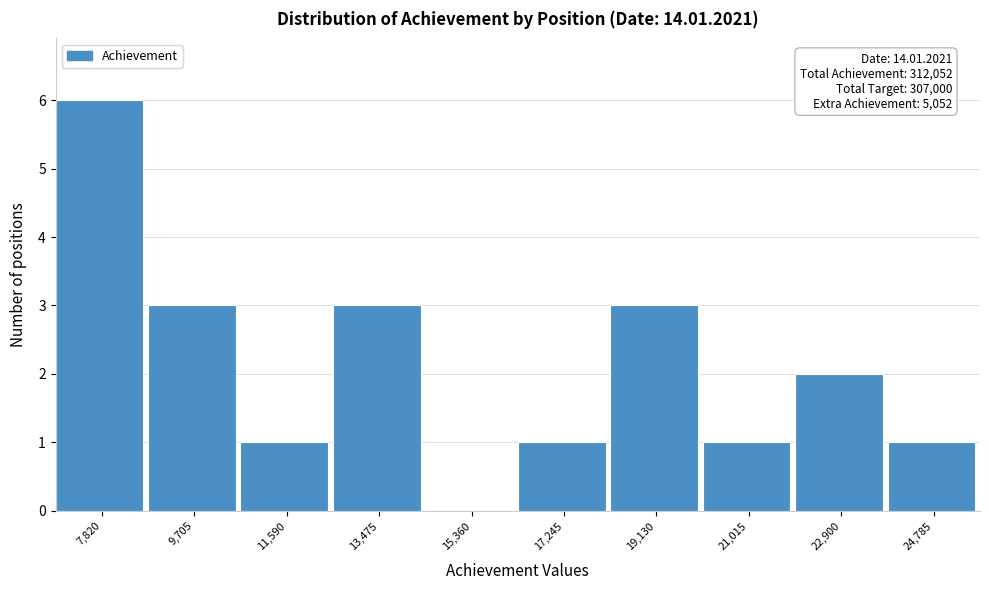

Reading left to right, what are all the values shown in this chart?

7,820=6	9,705=3	11,590=1	13,475=3	15,360=0	17,245=1	19,130=3	21,015=1	22,900=2	24,785=1